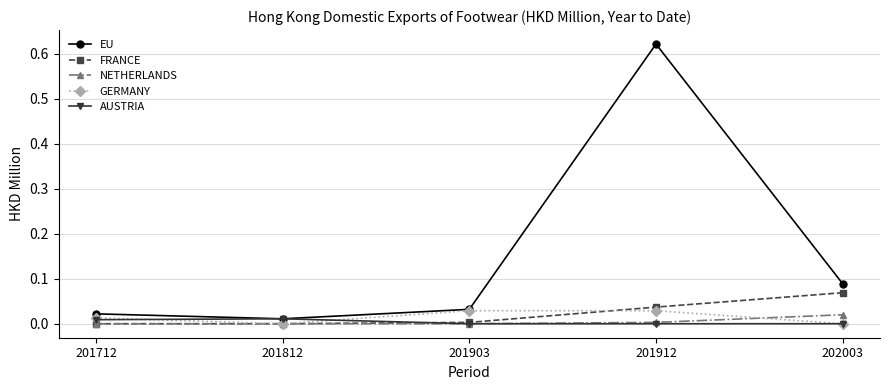

Count the GERMANY values in the range 0 to 1.

5